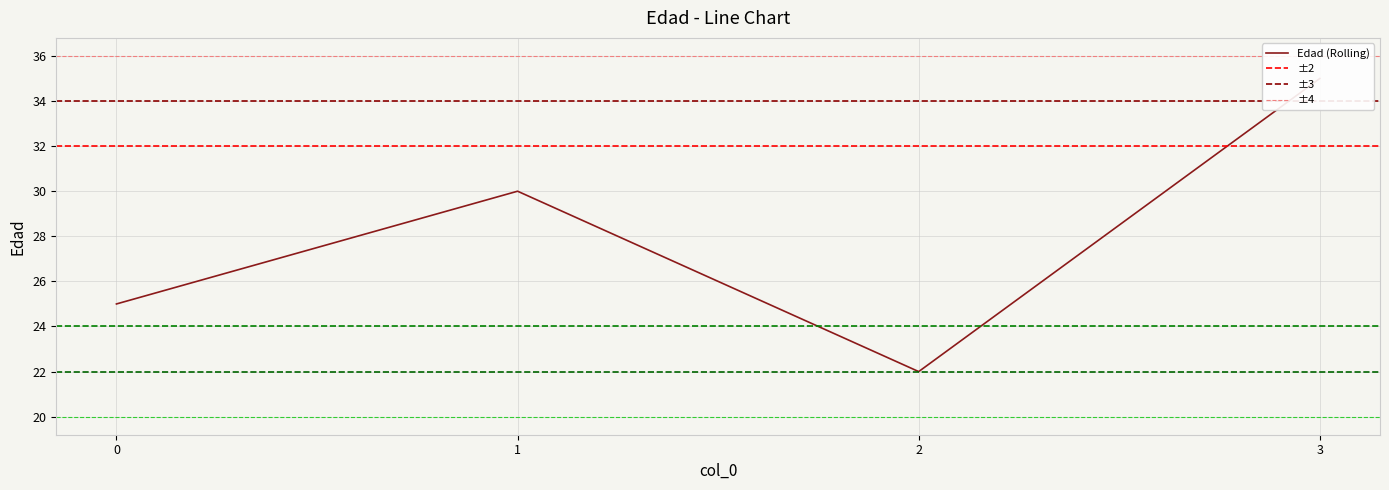

List the labels in order of value, largest first.

3, 1, 0, 2